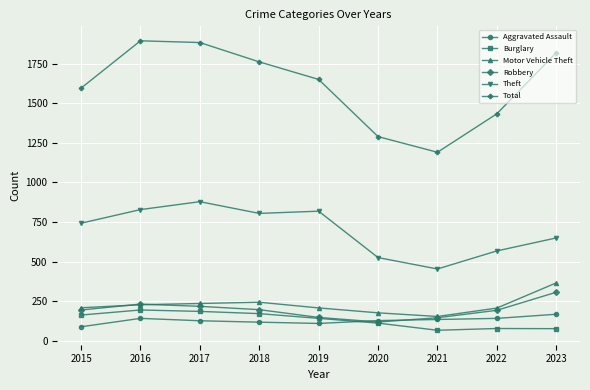

Is it true that Aggravated Assault equals 35 at 2017?

False